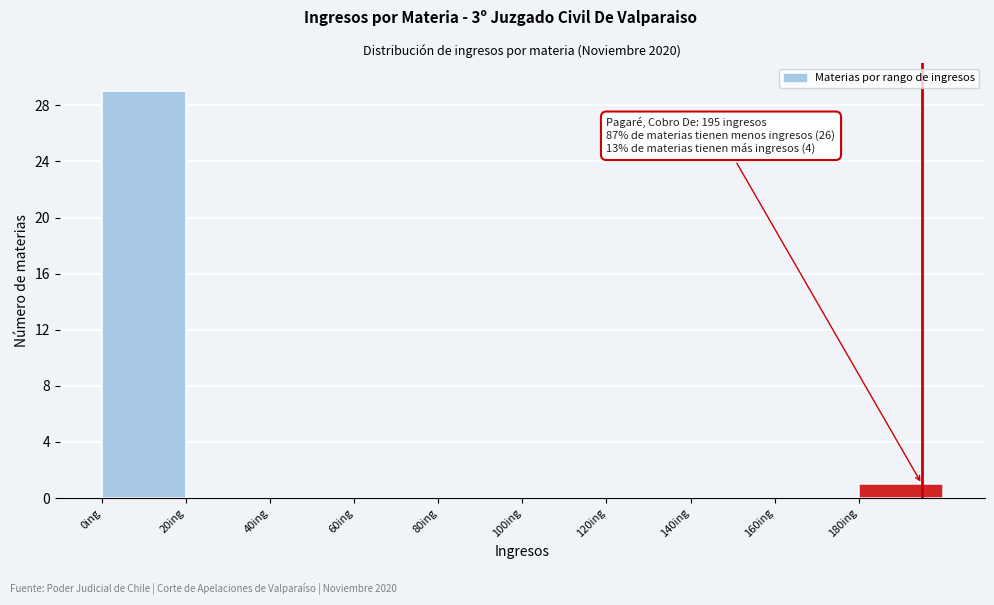

Over which range of the x-axis is the bar tallest?

0 to 20